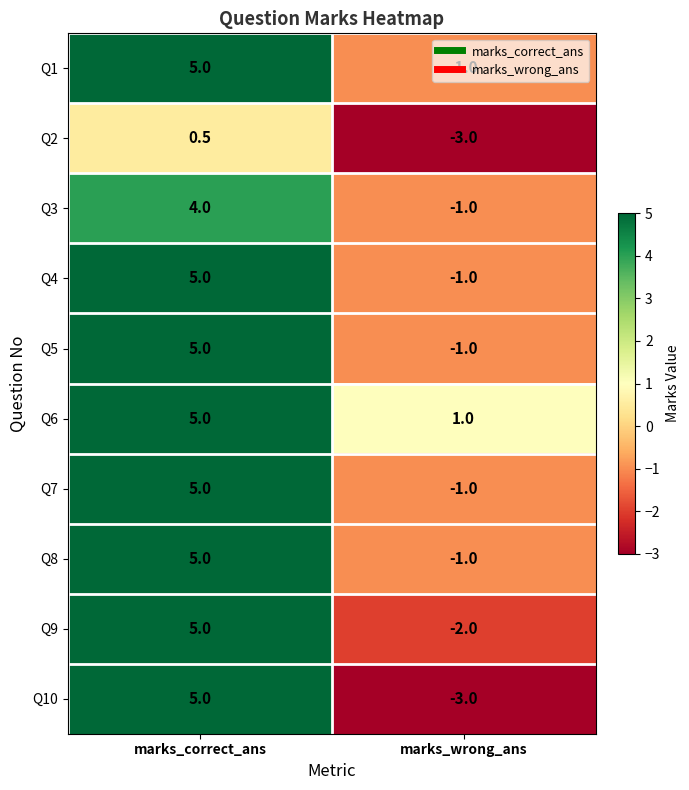

What is the spread (max minus min) of values at marks_correct_ans?

4.5